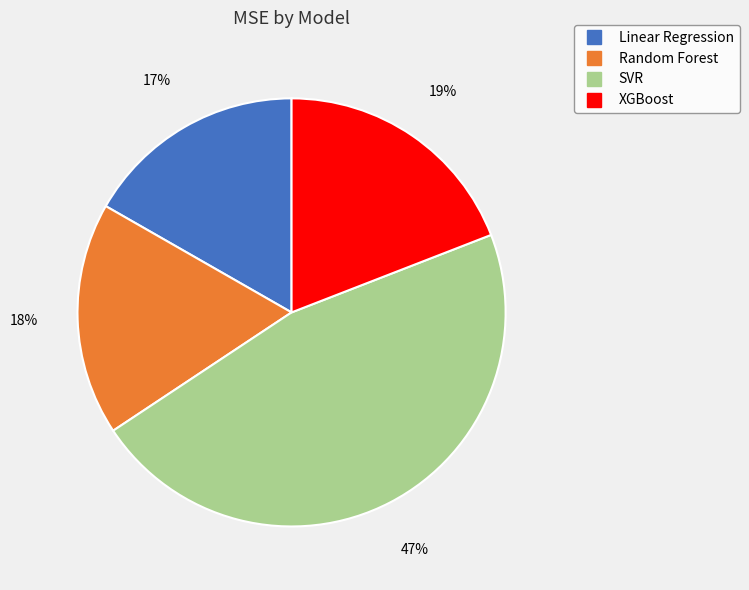

To the nearest percent, what is the difference between the Linear Regression and XGBoost slice percentages?

2%